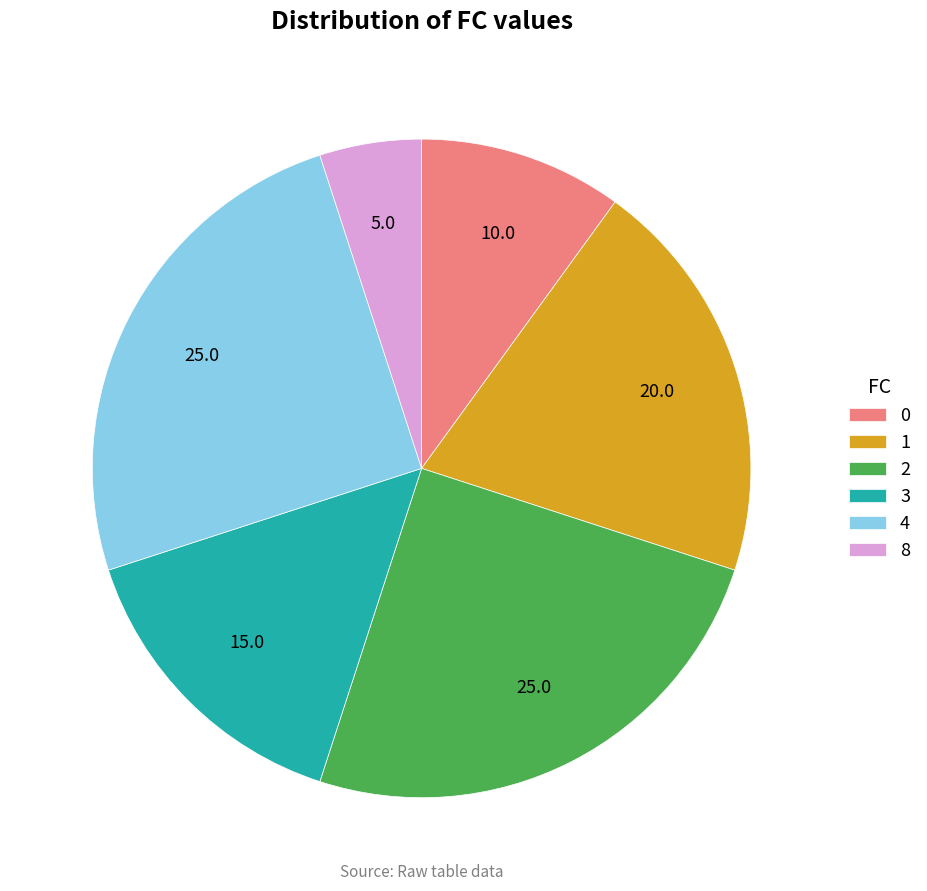

Approximately how many times larger is the value at 1 compared to 0?

2.0